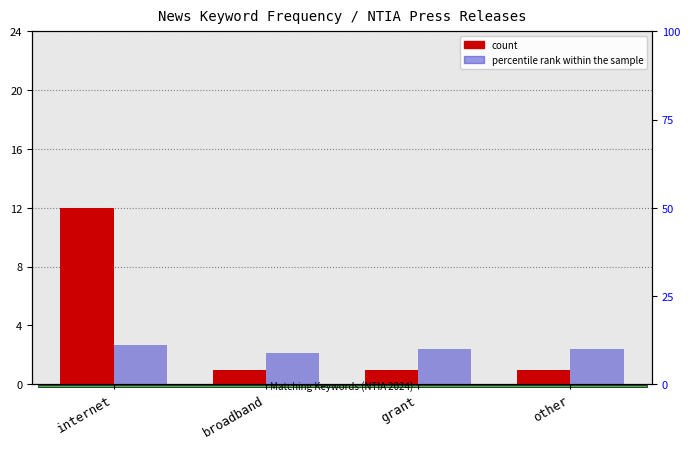

At which category is the sum across all series the highest?

internet